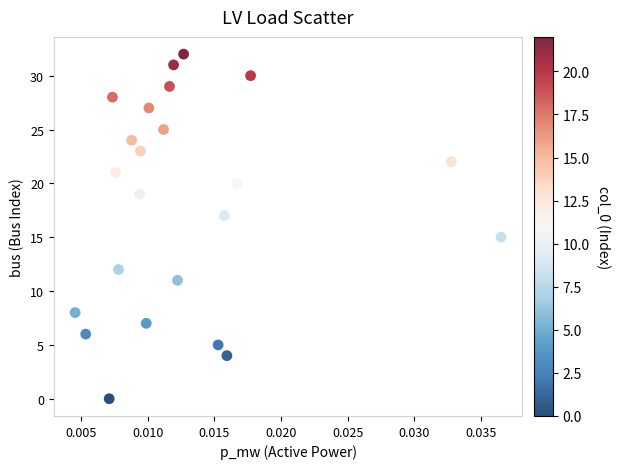

What is the range of Y values (max minus min)?

32